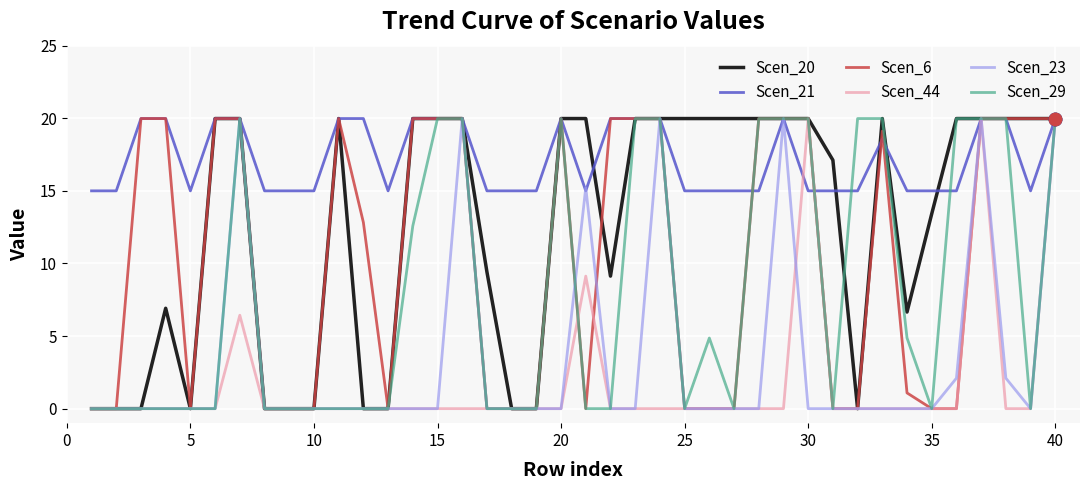

Which series has the largest total across all categories?

Scen_21